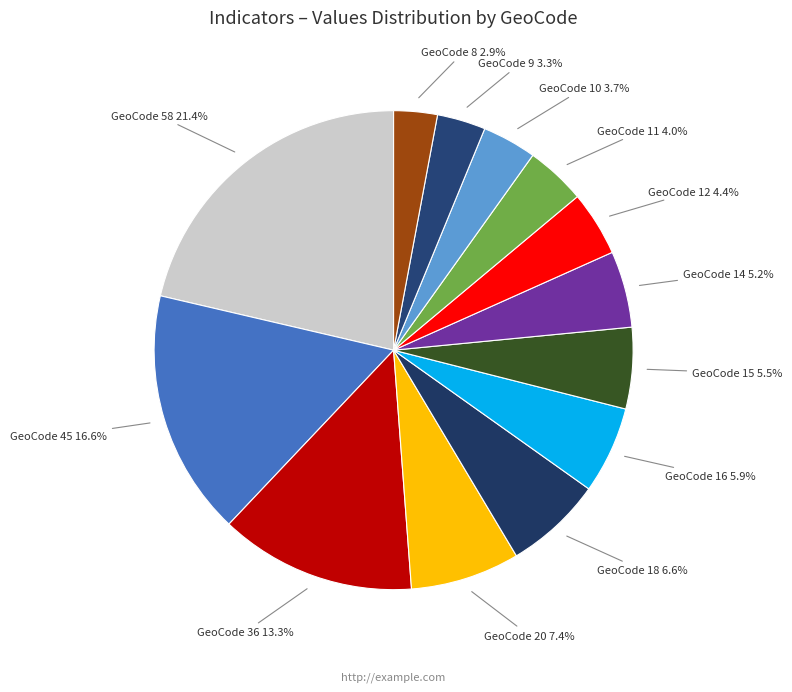

Which category has the biggest portion of the pie?

GeoCode 58